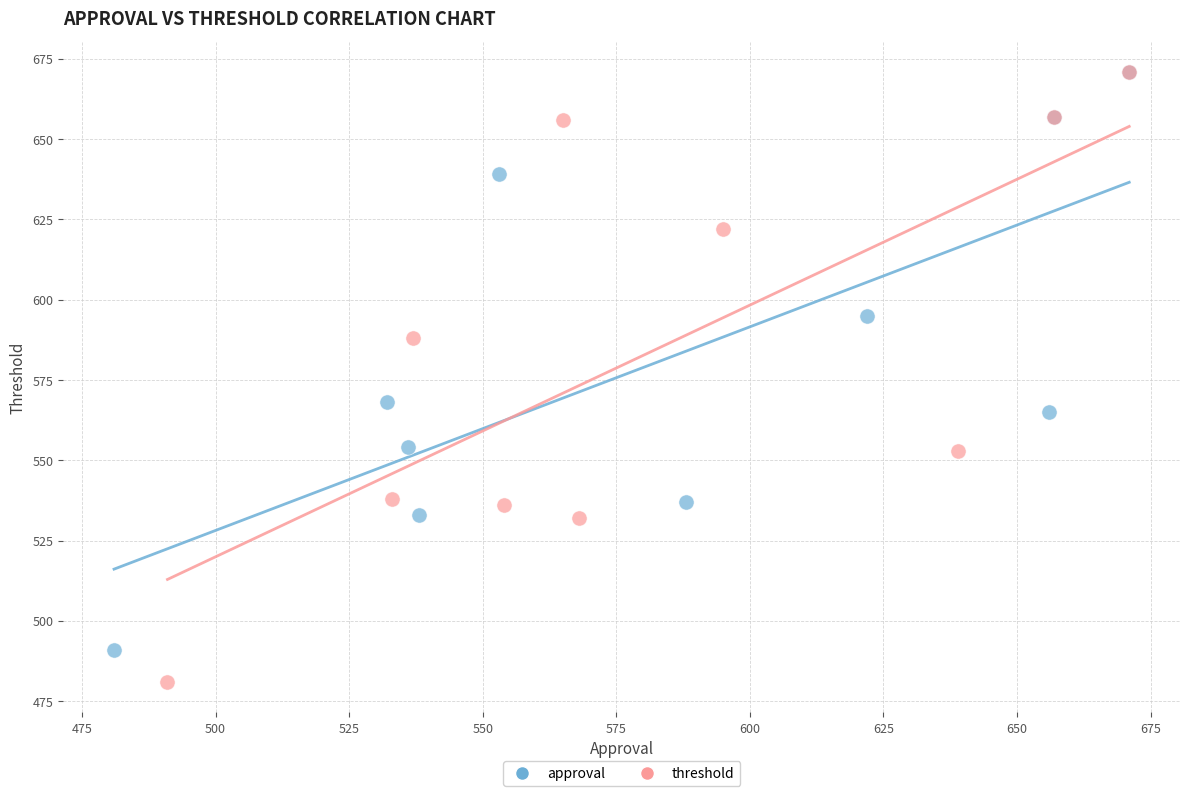

Which series reaches the minimum Y coordinate?

threshold